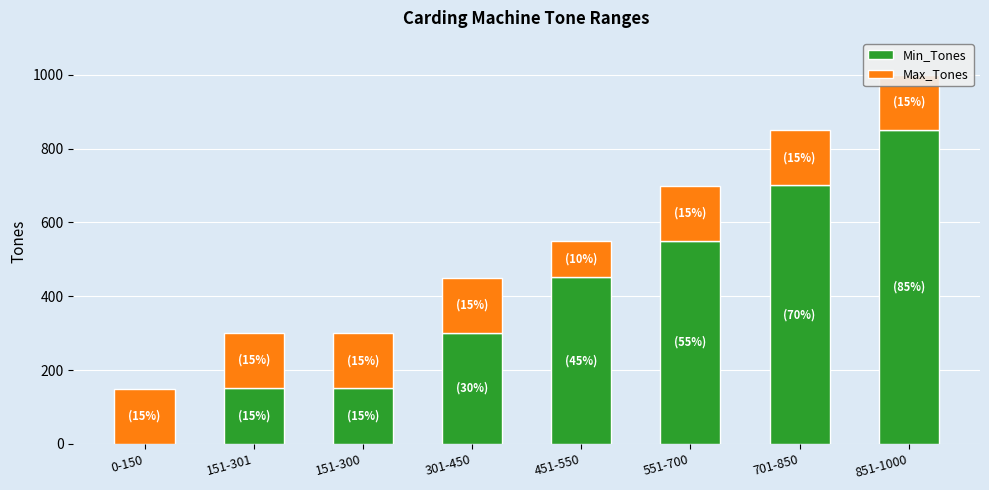

At which label does Min_Tones reach its peak?

851-1000